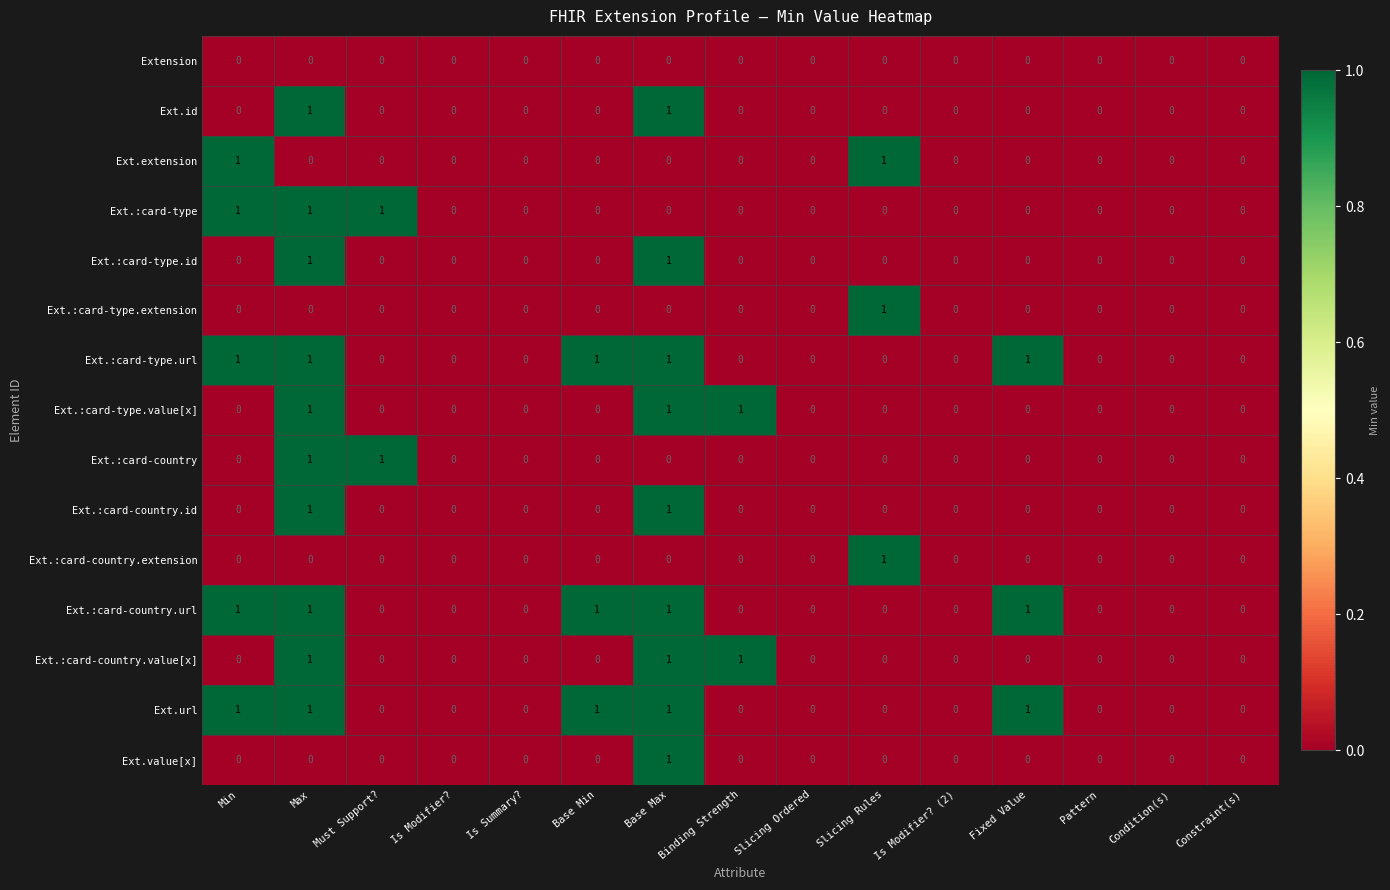

How many positive values does the Ext.:card-country.extension series have?

1